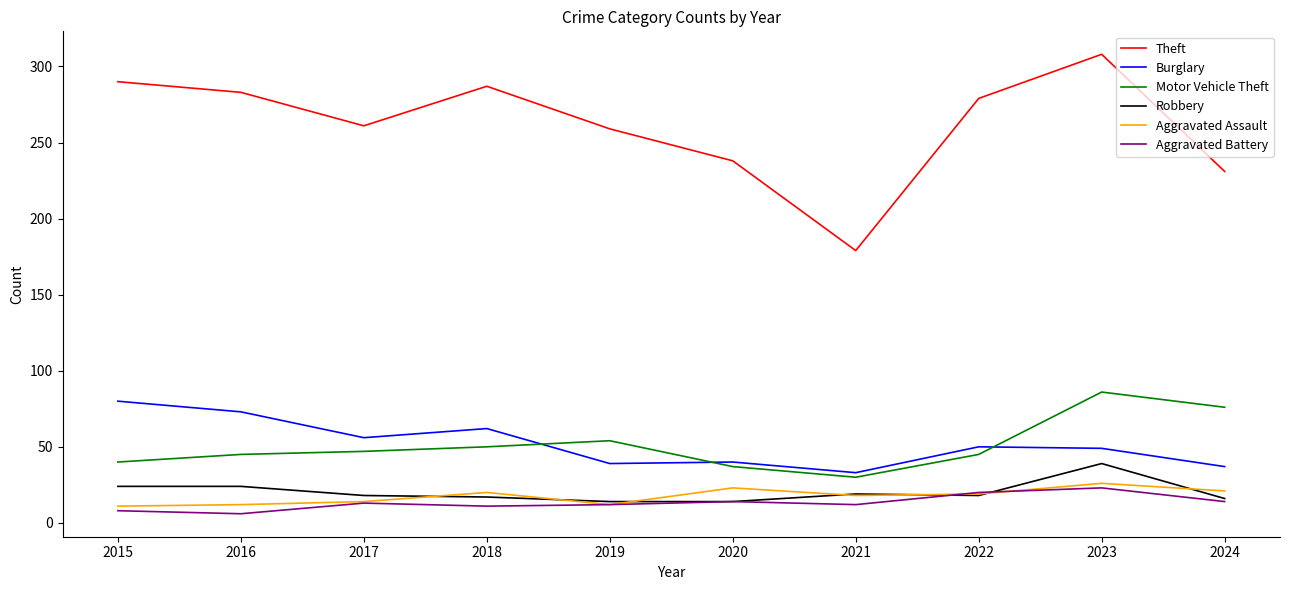

True or false: Aggravated Assault and Burglary intersect in this chart.

False